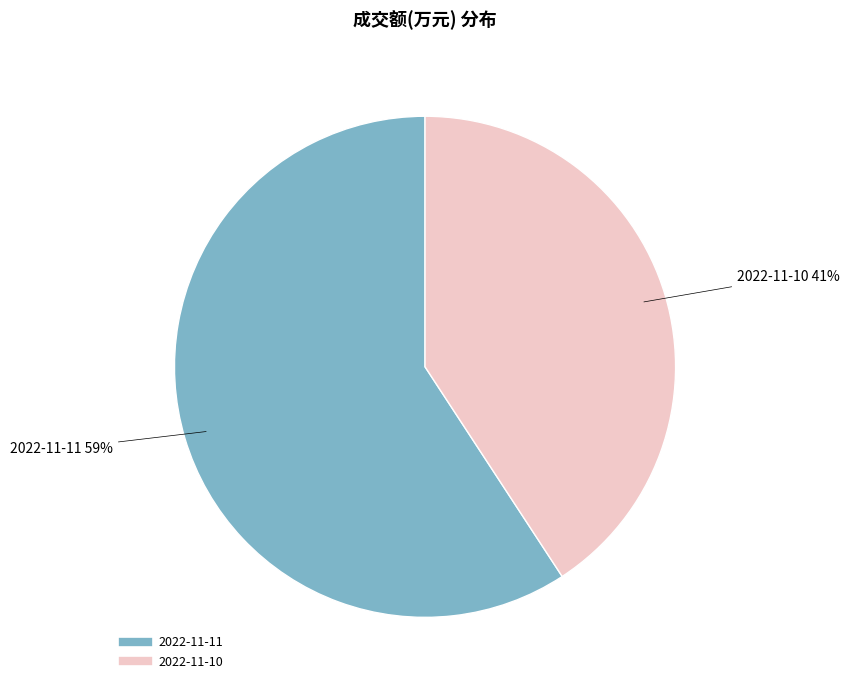

What percentage is the 2022-11-11 slice, to the nearest percent?

59%